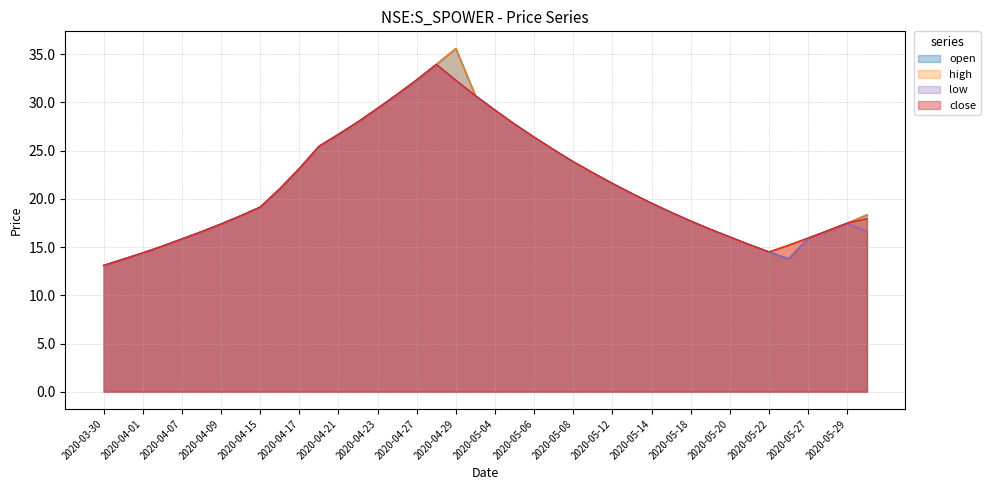

What position from the left is 2020-05-20?

33